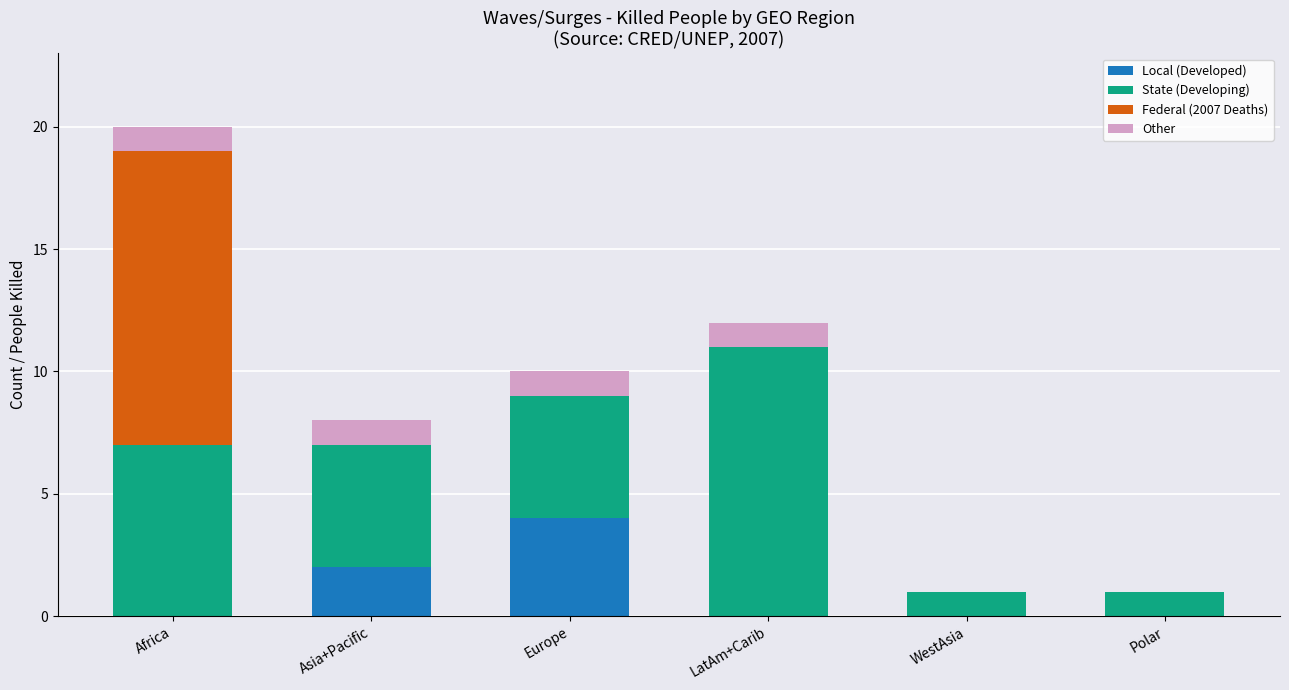

Count the number of categories in the chart.

6